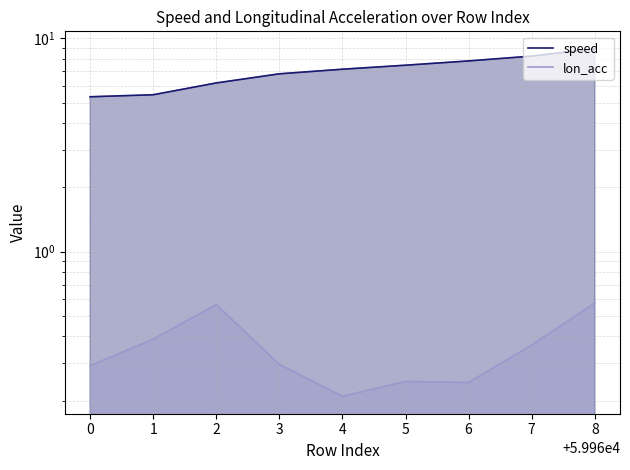

Rank the series by their maximum value, from highest to lowest.

speed, lon_acc